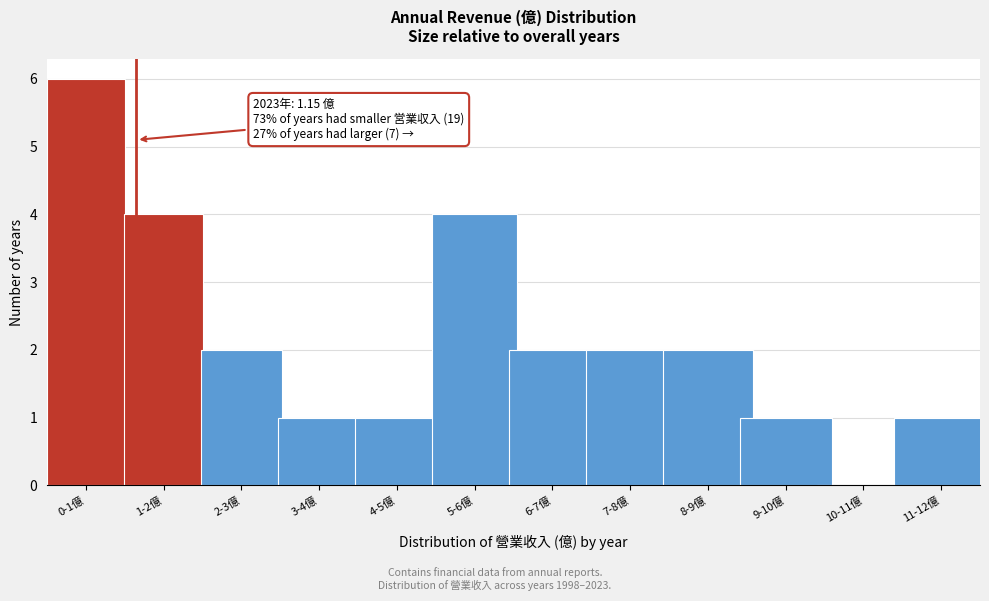

Reading right to left, list all the values displayed in this chart.

11-12億=1	10-11億=0	9-10億=1	8-9億=2	7-8億=2	6-7億=2	5-6億=4	4-5億=1	3-4億=1	2-3億=2	1-2億=4	0-1億=6